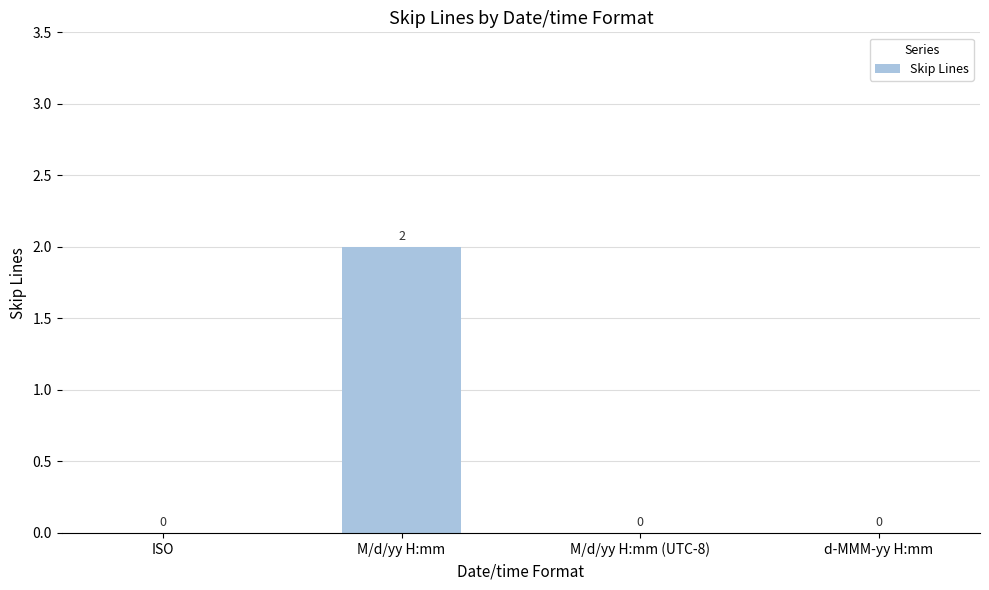

Are the bars grouped side by side (vs. stacked)?

No